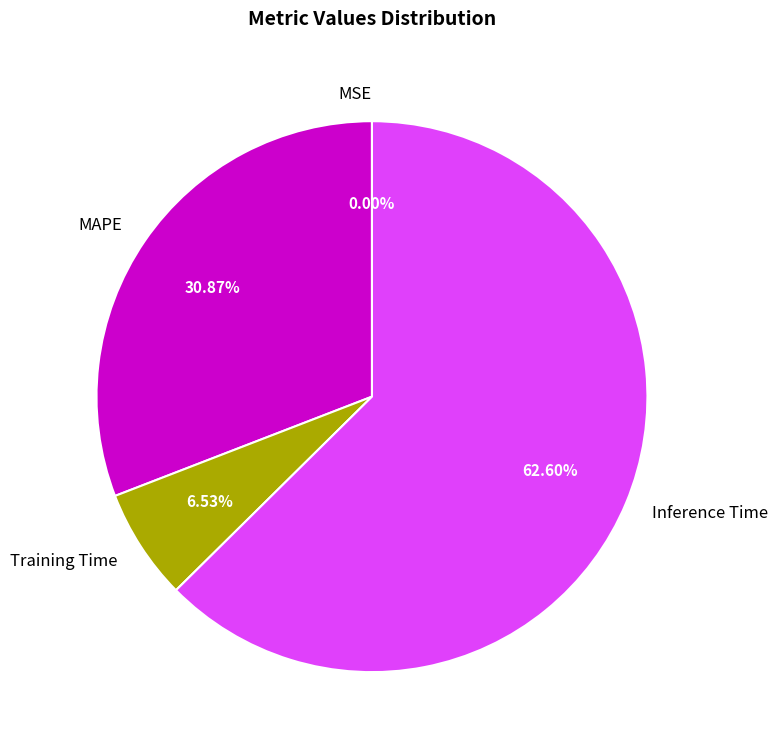

Combined, what portion of the pie is Training Time and Inference Time?

69.1%